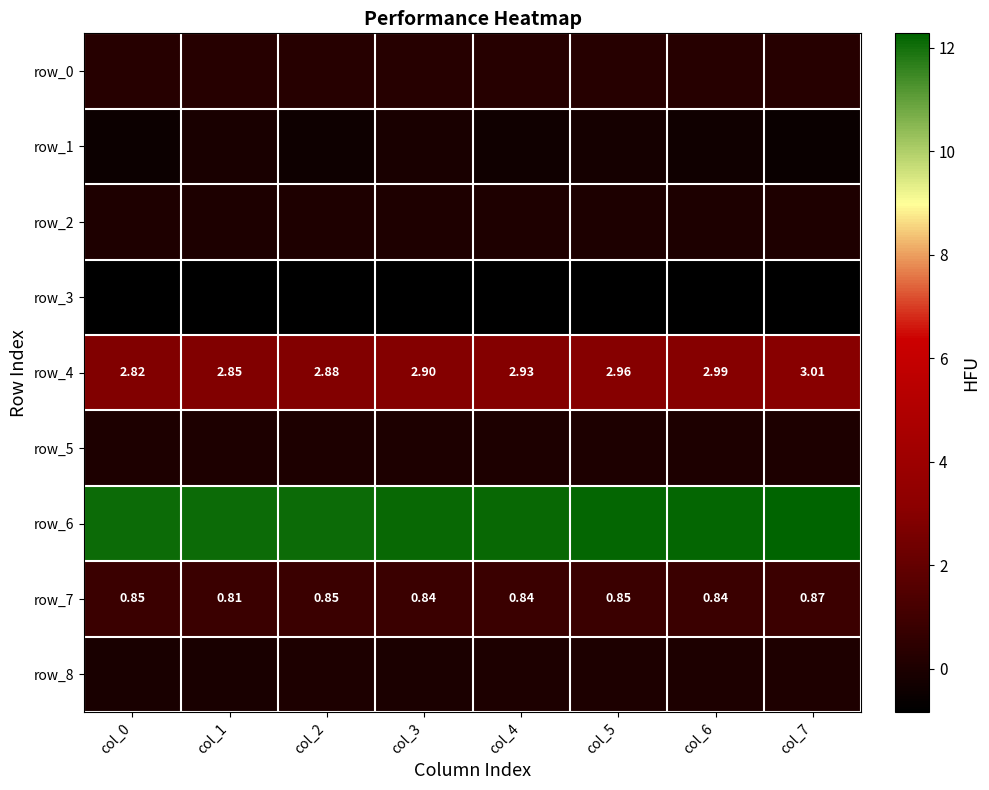

Where is row_0 nearest to the value 0?

col_0